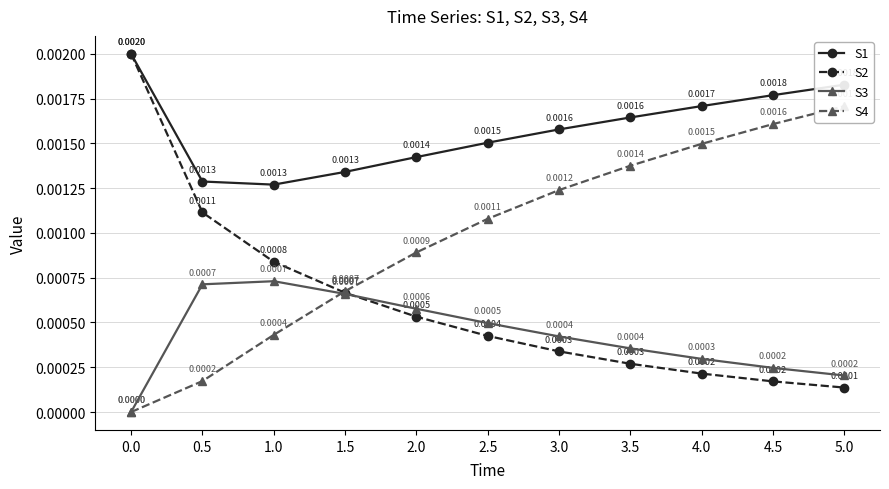

The value of S4 at 2.0 is 0.0. True or false?

True